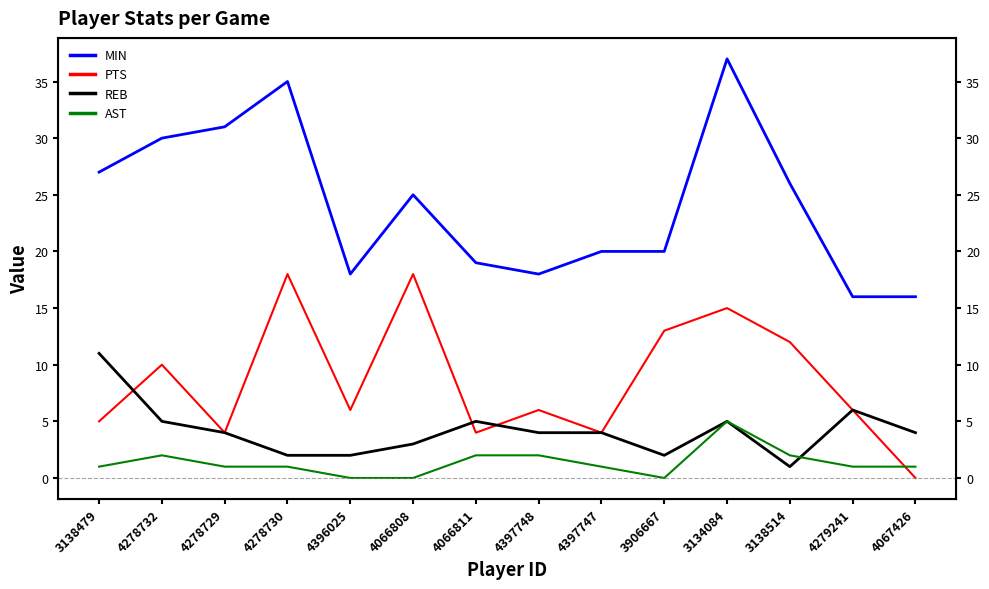

True or false: PTS has more than 0 points higher than both neighbors.

True